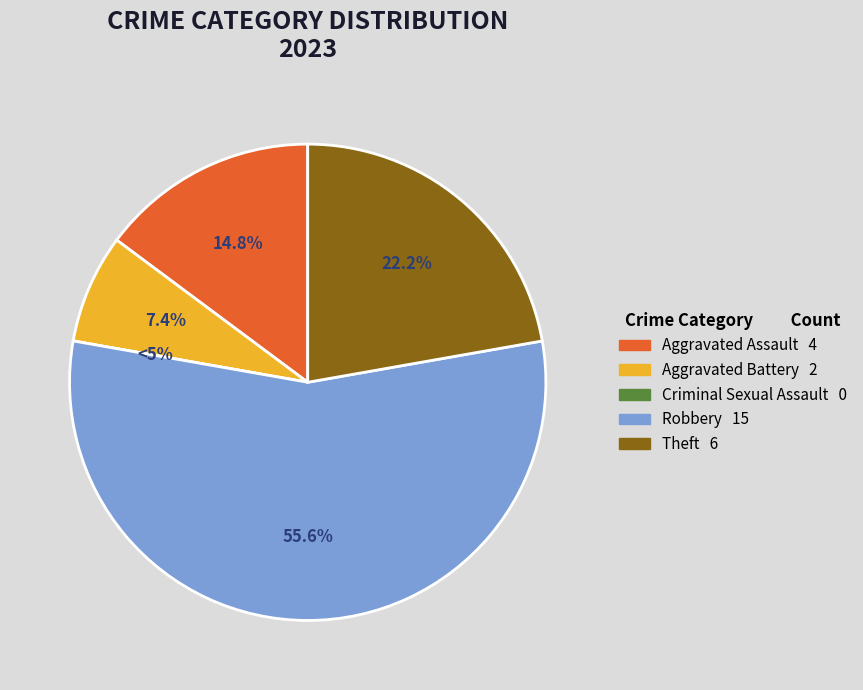

How many segments does this pie chart have?

5